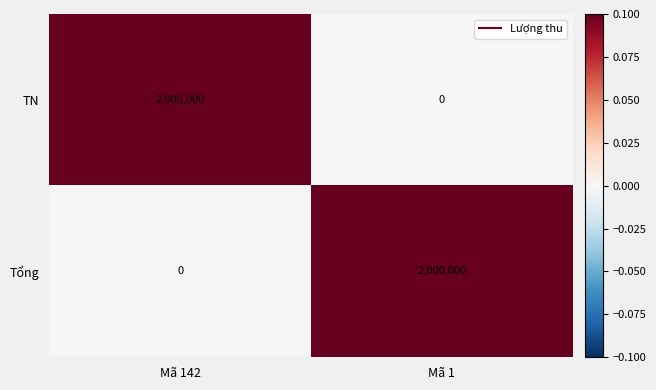

What is the spread (max minus min) of values at Mã 142?

2000000